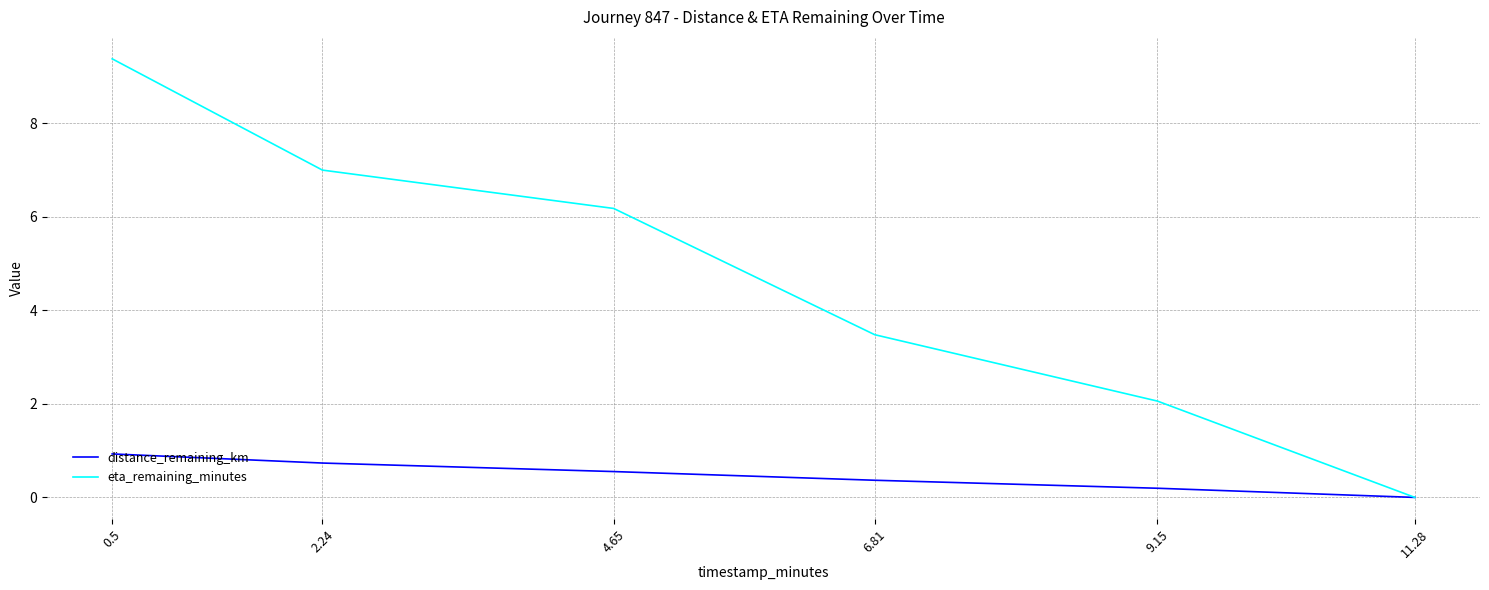

The value of eta_remaining_minutes at 9.15 is 1.2. True or false?

False